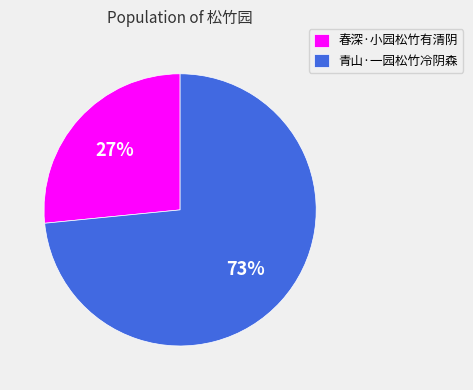

How many slices are in this pie chart?

2